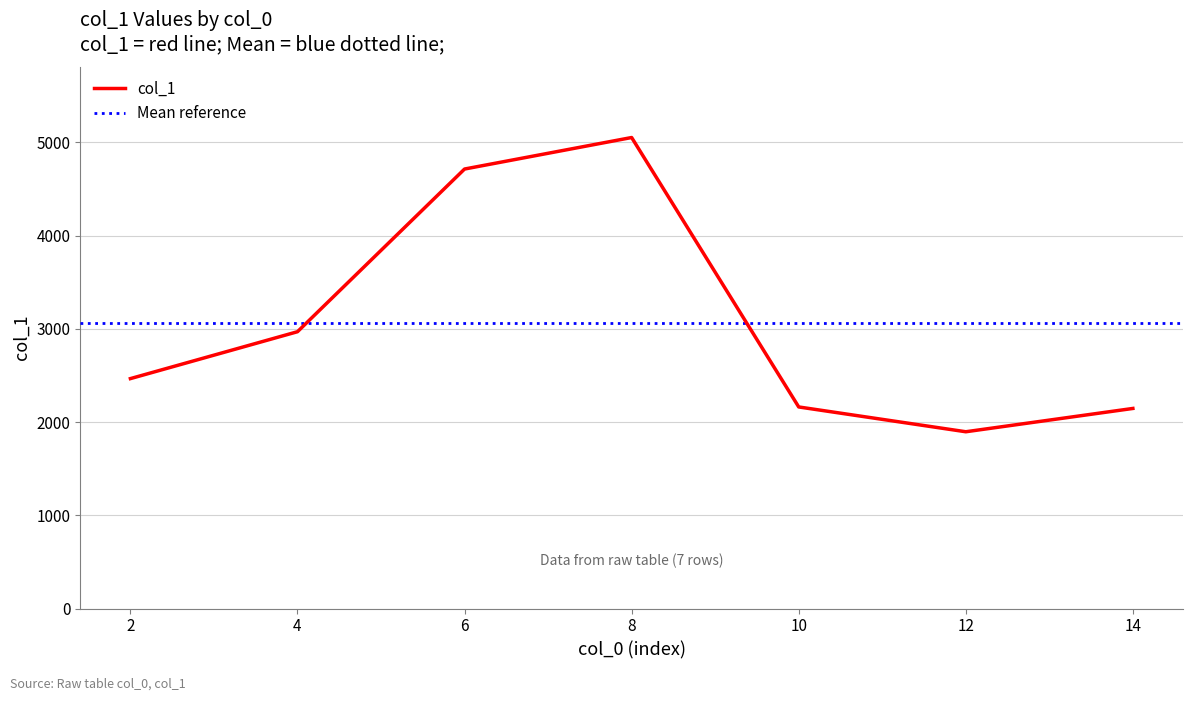

What is the minimum value for col_1?

1896